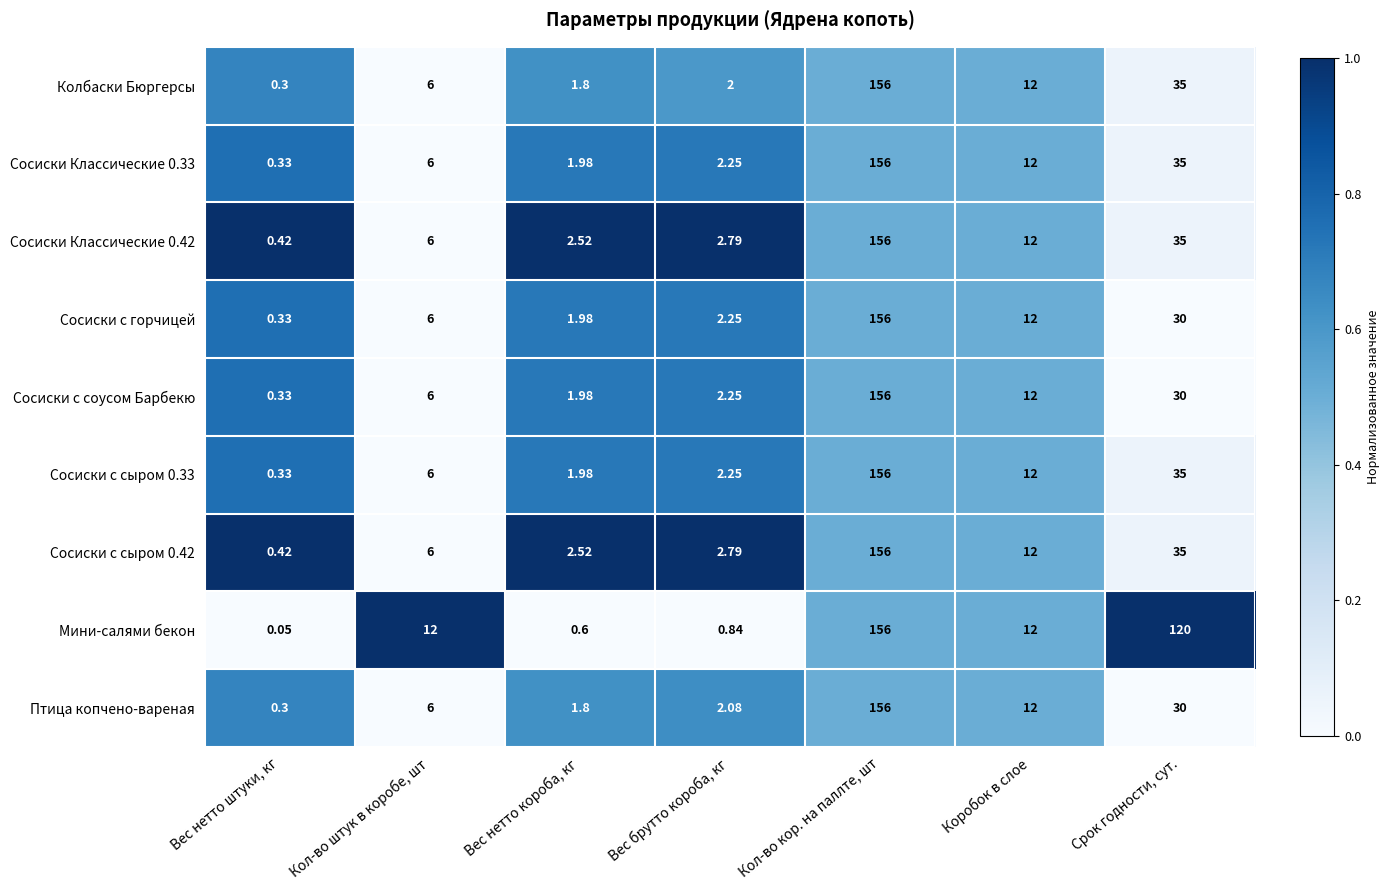

Which series has the widest spread of values?

Мини-салями бекон